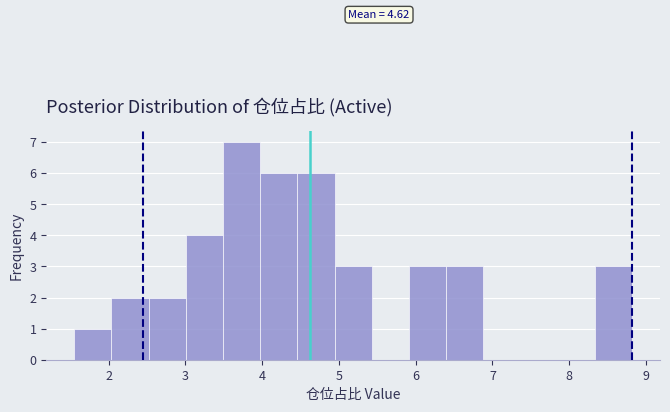

Which range on the x-axis has the tallest bar?

3.5 to 4.0